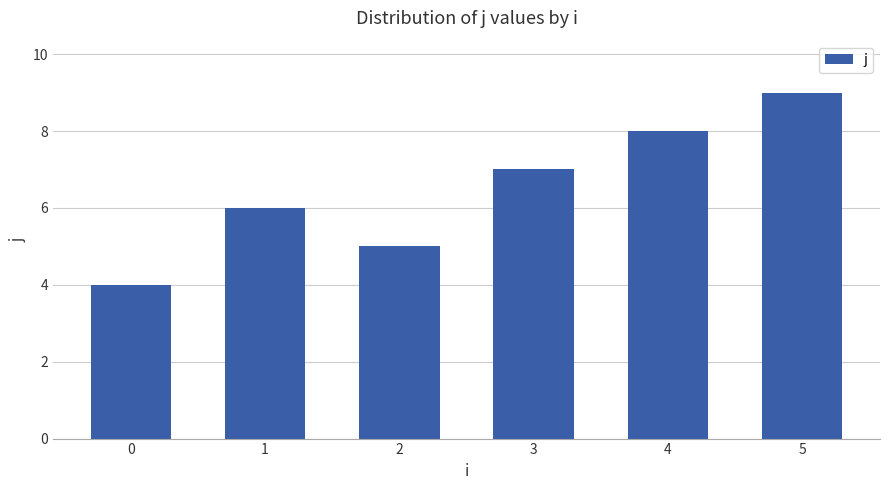

Reading left to right, list all the values displayed in this chart.

4	6	5	7	8	9